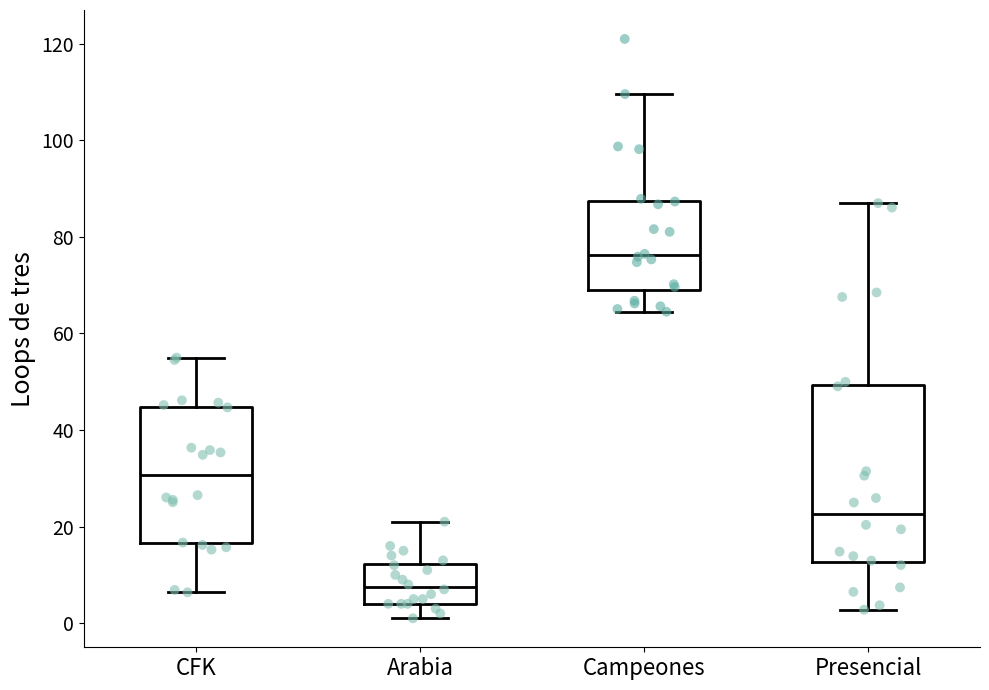

Reading left to right, transcribe this box plot: for each box, give where its median line is, the range the box spans, and where its two whiskers end, as read against the y-axis. The values are not printed on the chart, so give them approximately, as read against the axis.

CFK: median 30, box 16 to 44, whiskers 6 to 56
Arabia: median 8, box 4 to 12, whiskers 2 to 22
Campeones: median 76, box 68 to 88, whiskers 64 to 110
Presencial: median 22, box 12 to 50, whiskers 2 to 88